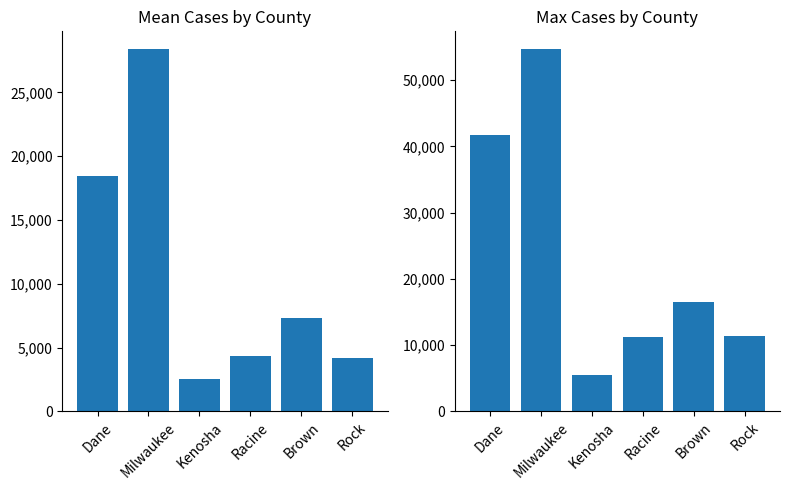

The chart shows a value of 4688 at Racine. True or false?

False